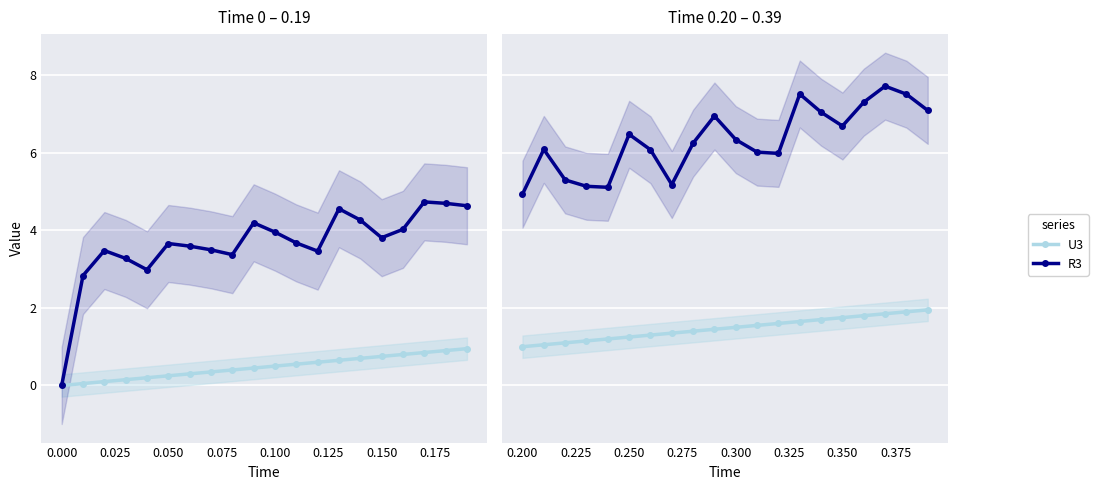

Rank the series by their average value, from highest to lowest.

R3, U3